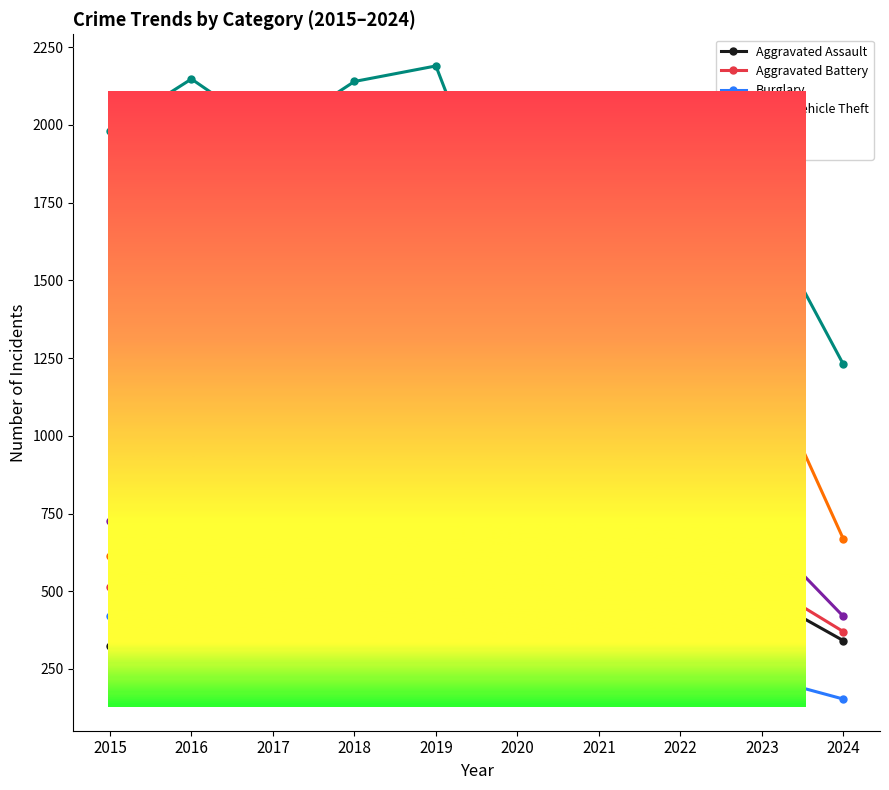

What is the value of the Aggravated Battery point at the 8th from the left?

446